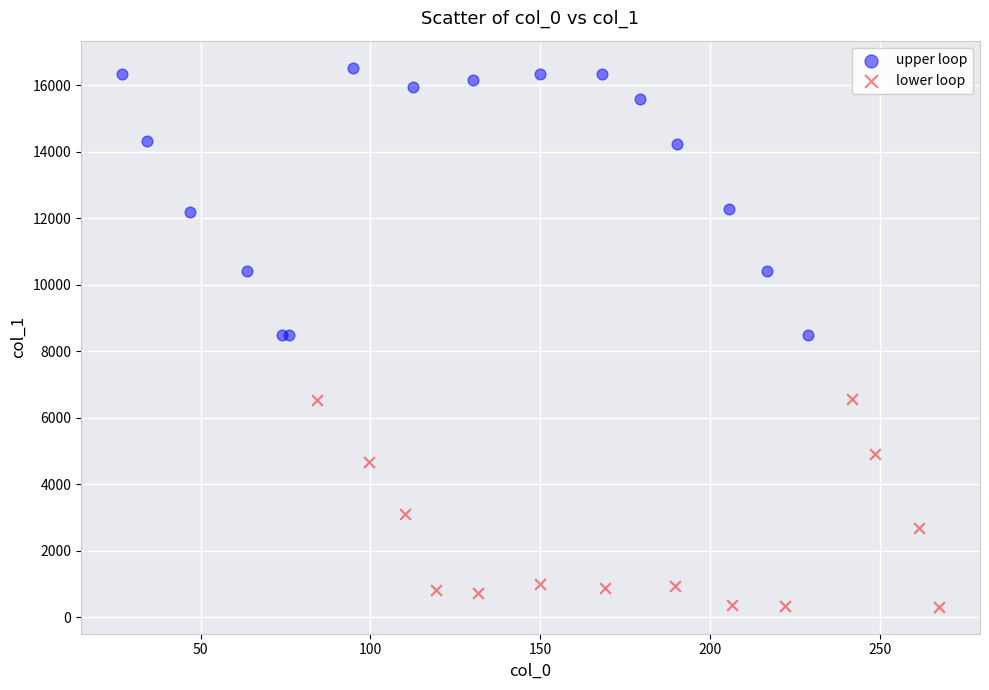

Which series reaches the minimum Y coordinate?

lower loop